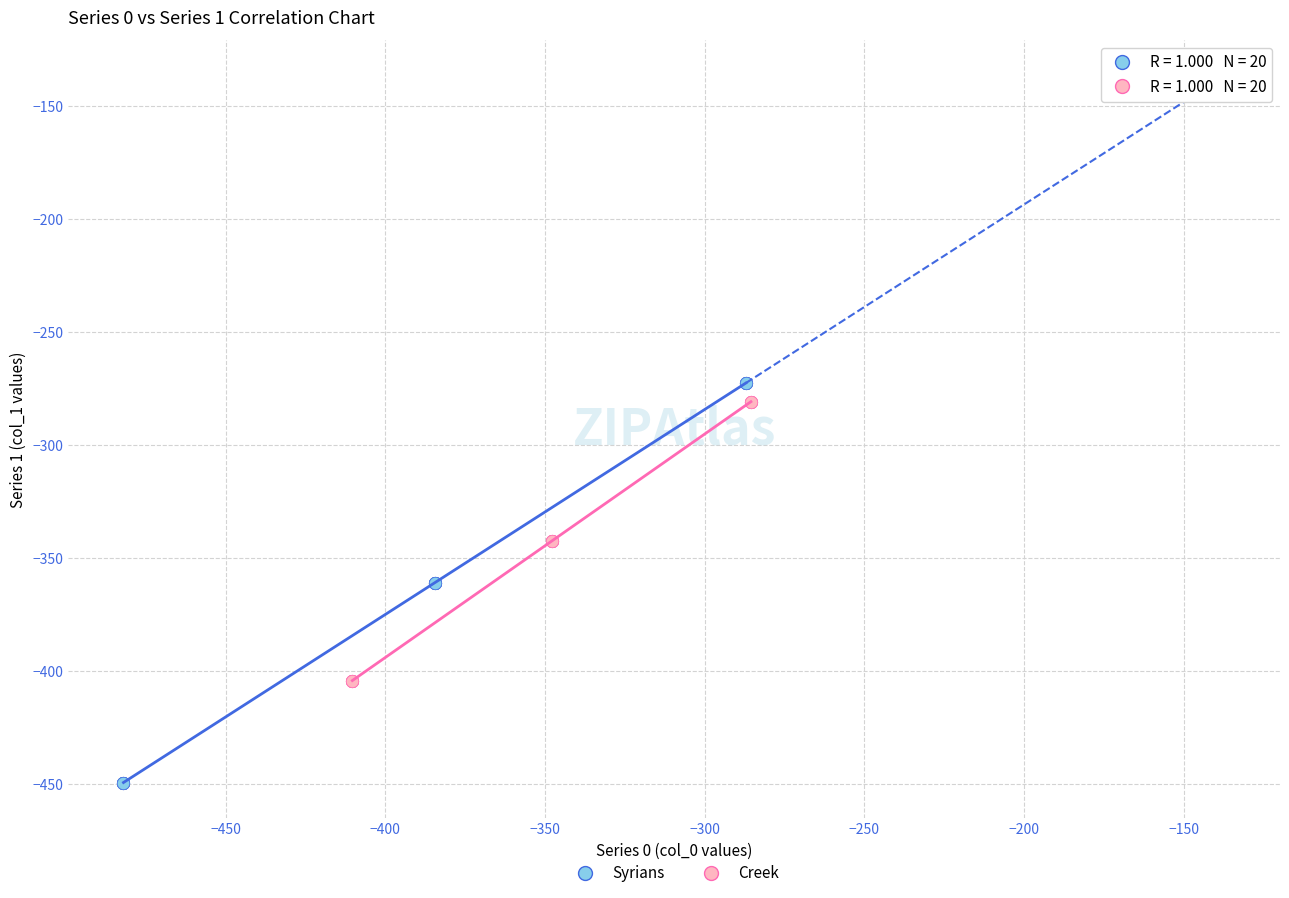

Which series reaches the minimum Y coordinate?

Syrians